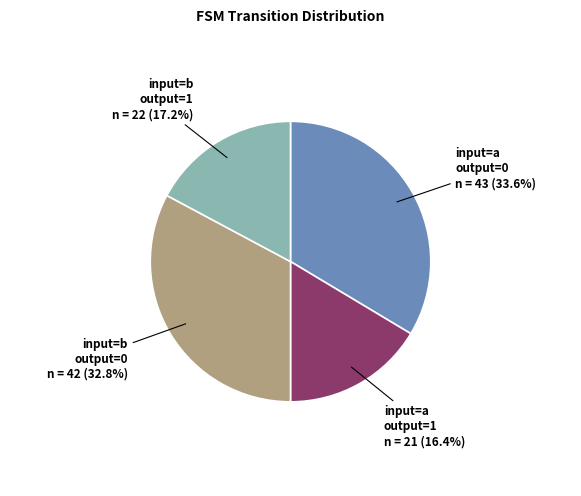

Is there any slice that represents more than half of the pie?

No